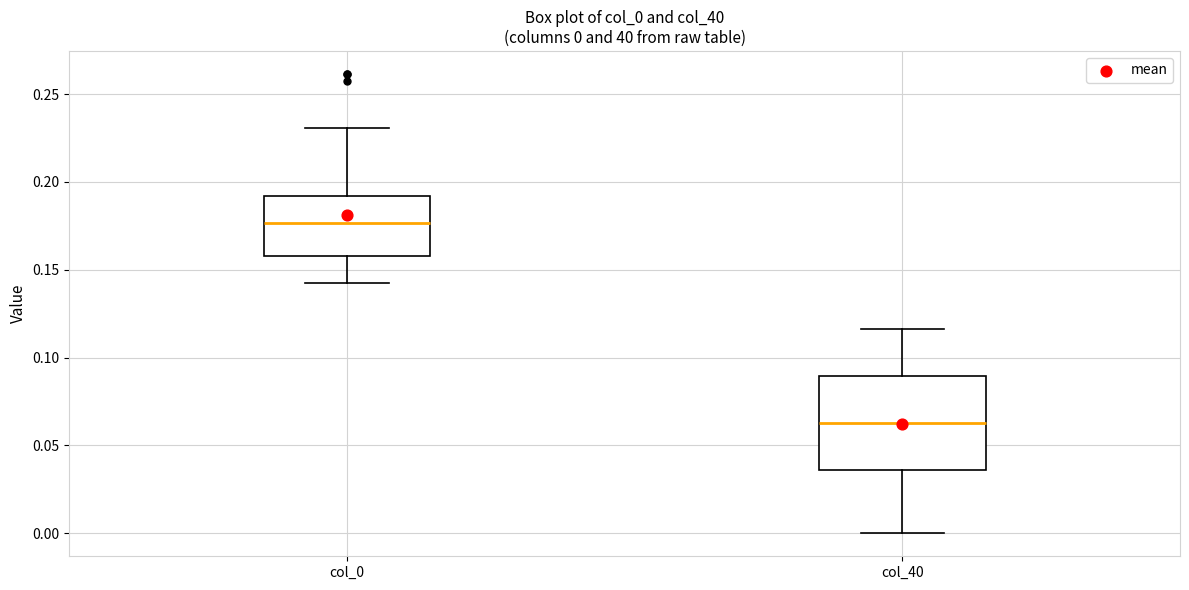

Which box's median line is the highest?

col_0